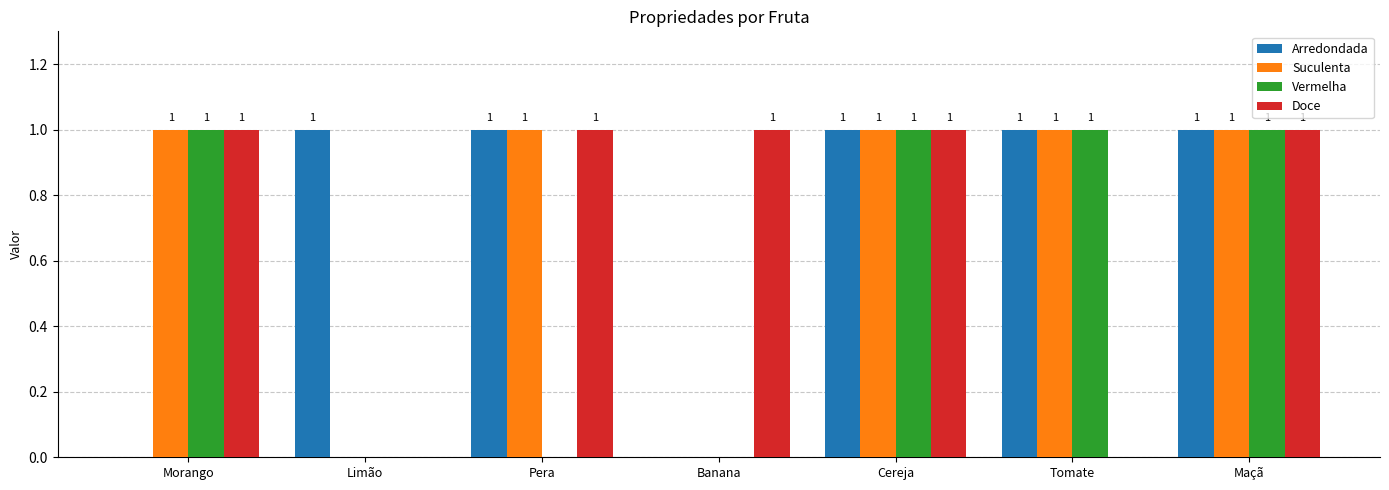

Count the Vermelha values in the range 0 to 1.

7